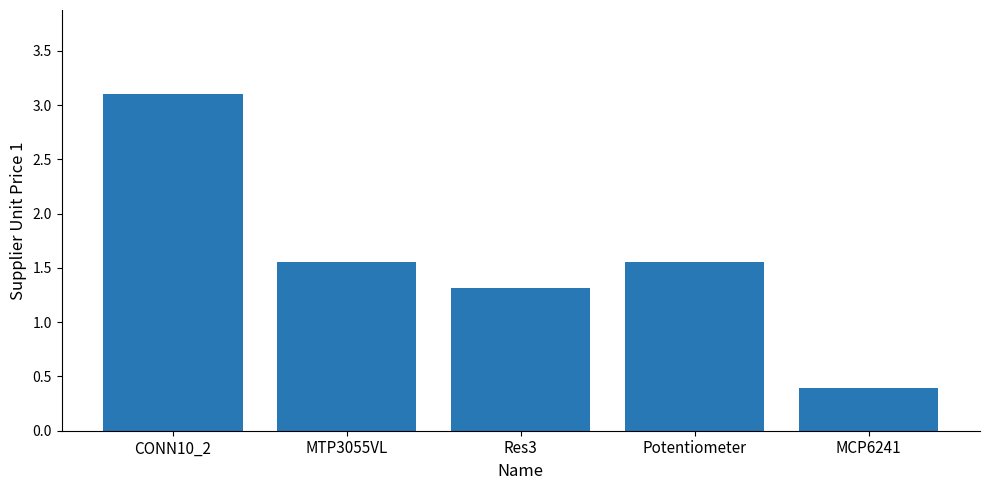

What is the sum of all values?

7.9